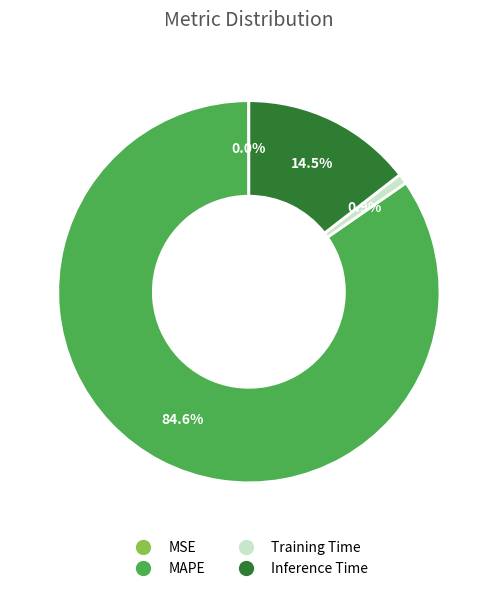

Does any single category account for the majority?

Yes